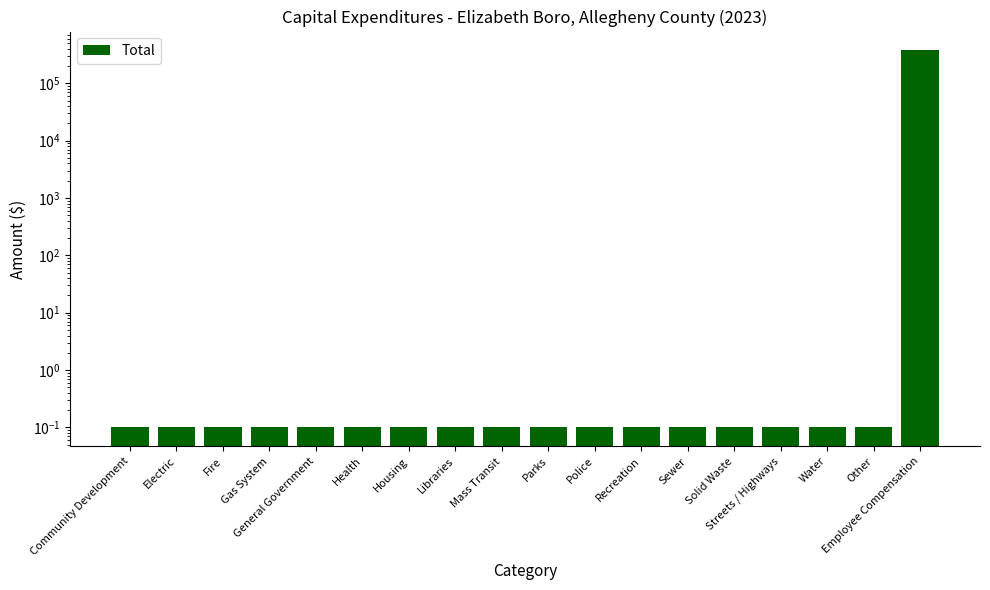

Where is the data nearest to the value 186920?

Community Development